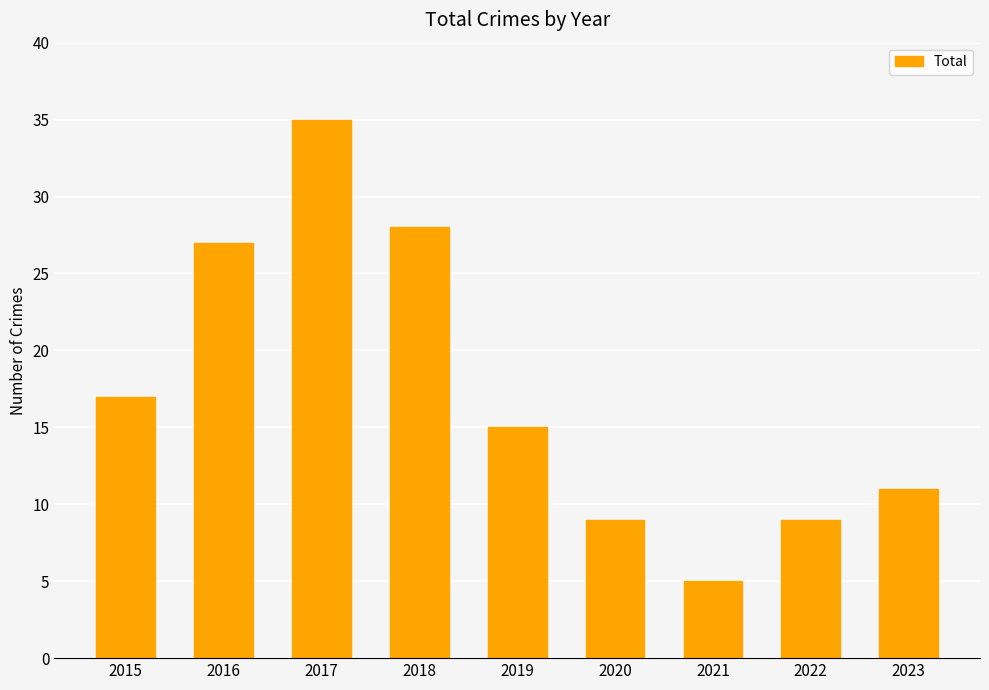

At which category does the chart reach its minimum across all series?

2021